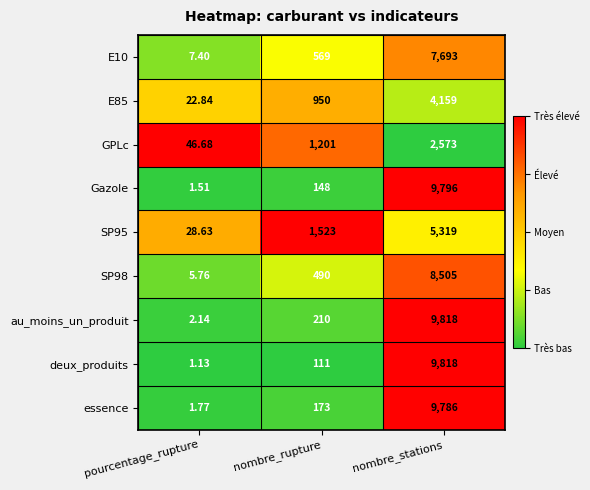

Where is au_moins_un_produit nearest to the value 4910?

nombre_rupture